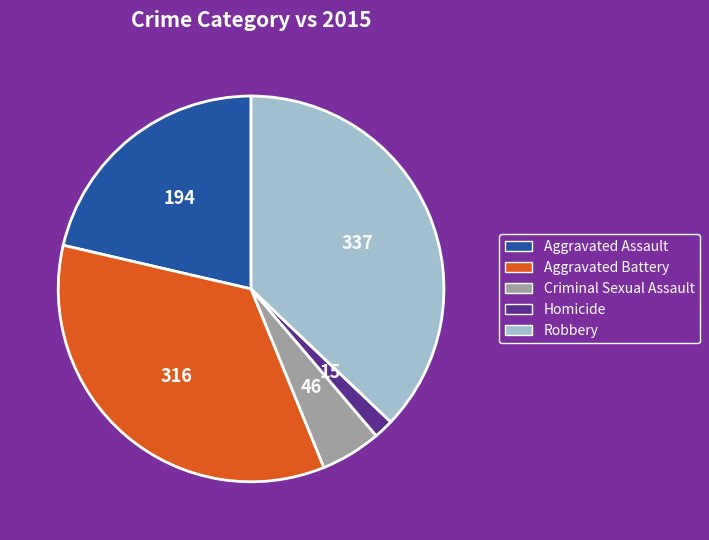

How many slices are in this pie chart?

5